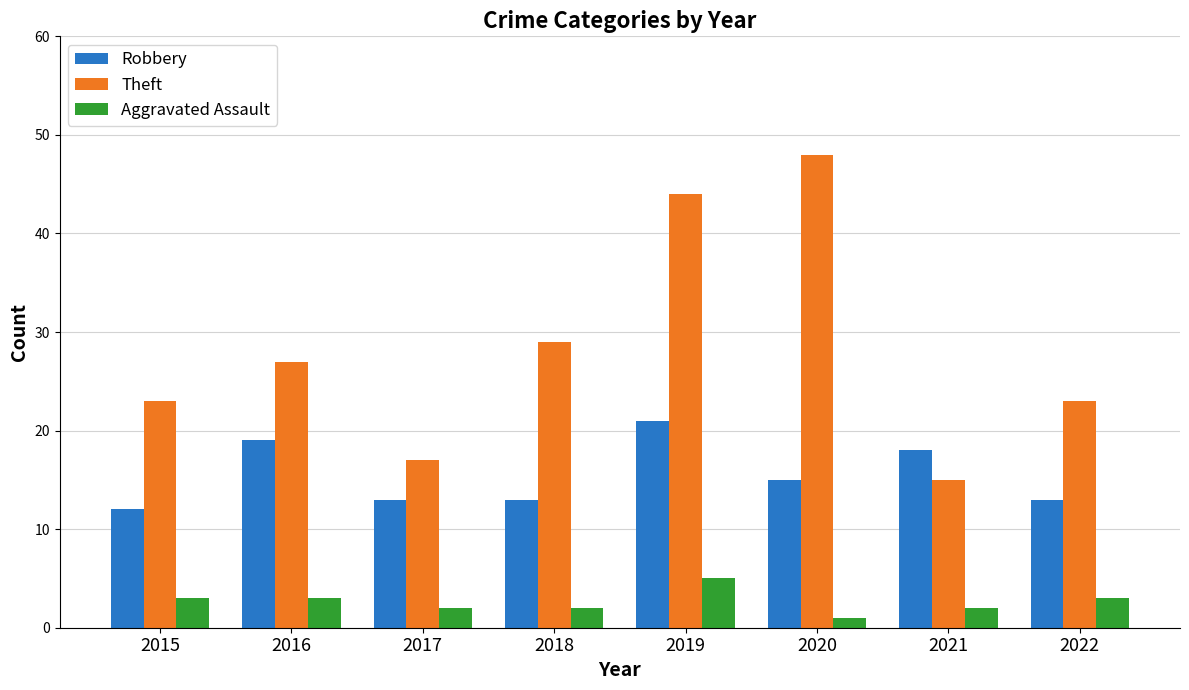

How many bars are there in total?

24